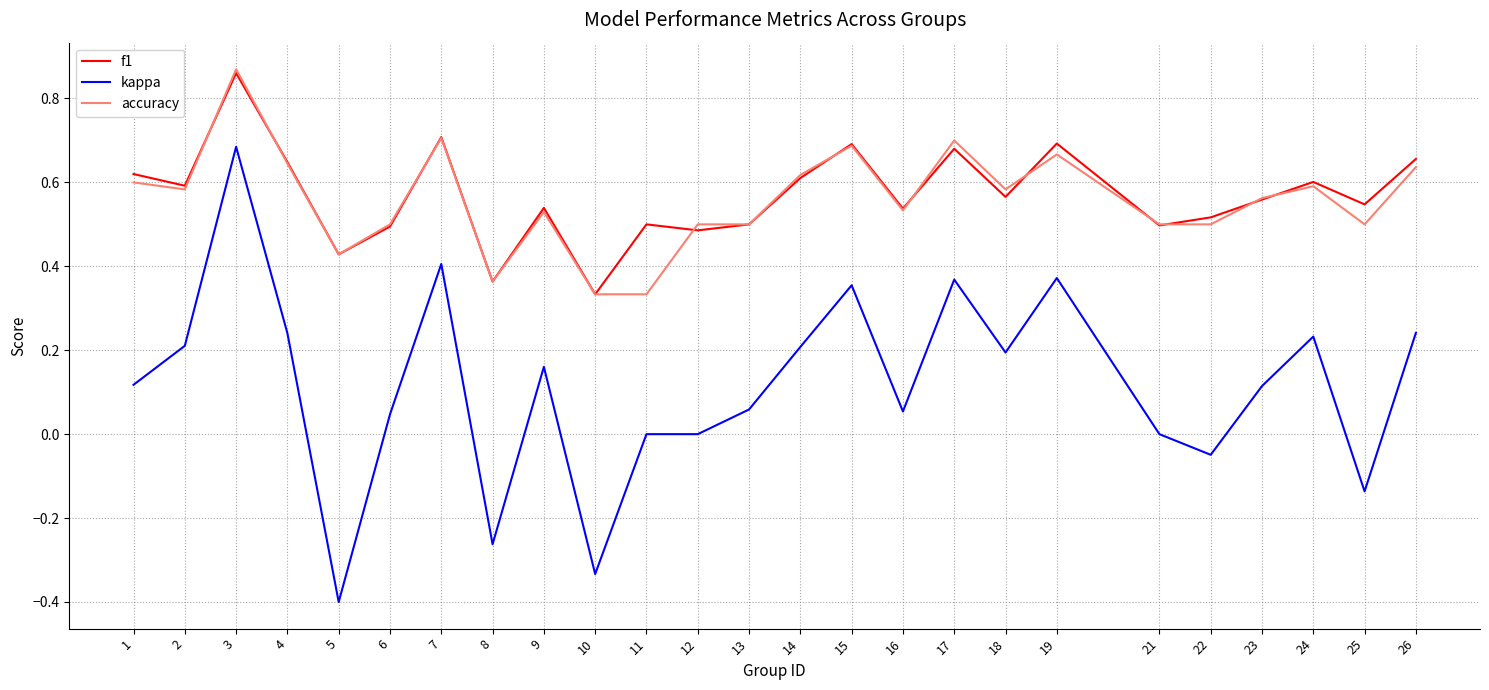

Between 16 and 22, which series saw the biggest shift?

kappa